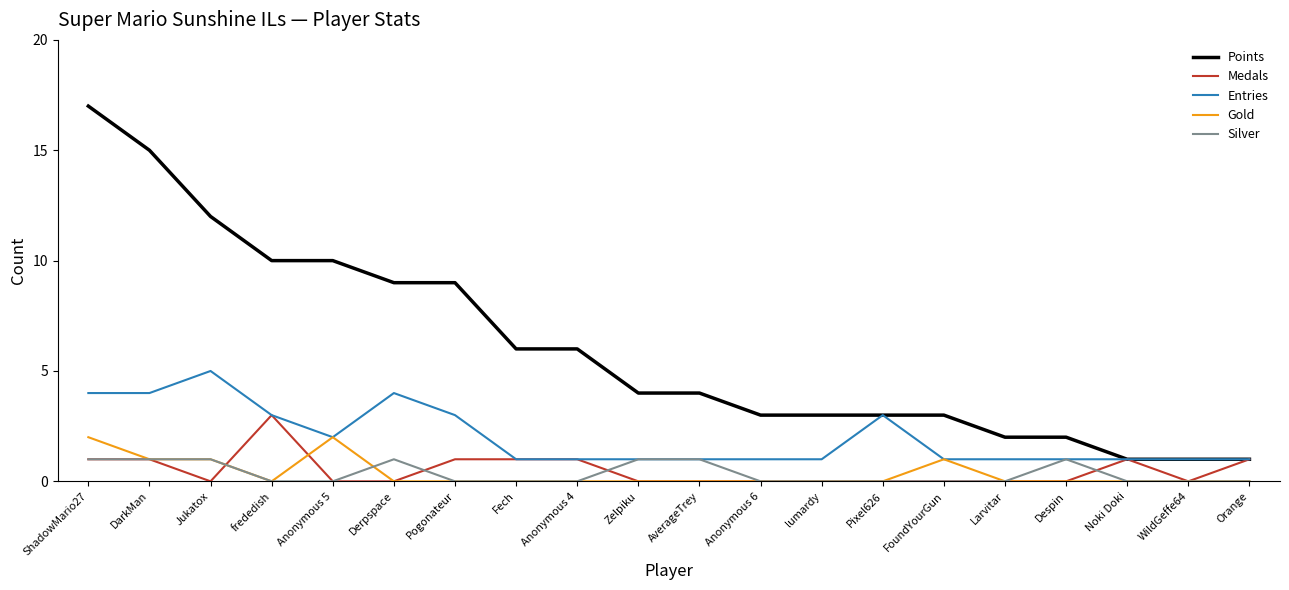

Rank the series by their maximum value, from lowest to highest.

Silver, Gold, Medals, Entries, Points